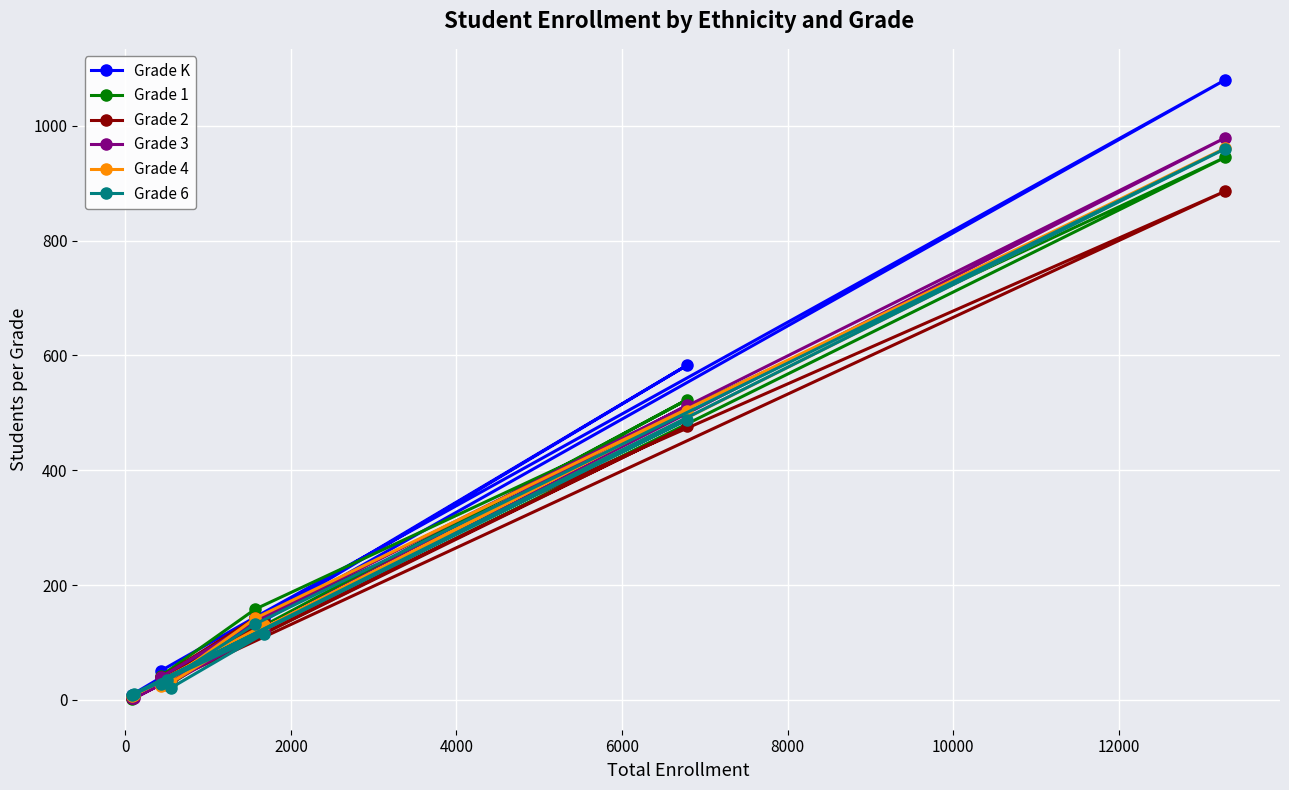

How many lines are shown in the chart?

6